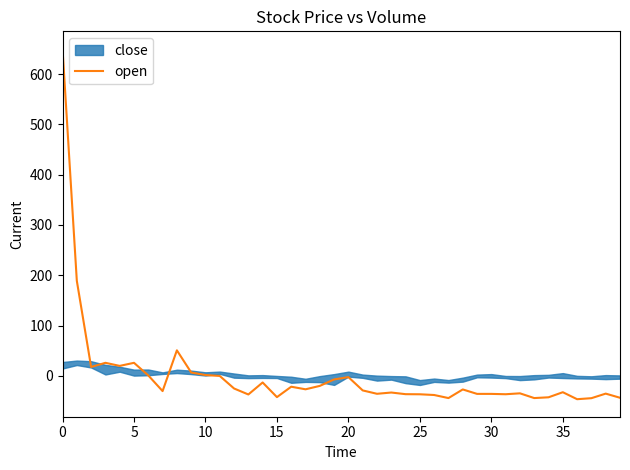

Which has a higher value, 39 or 20?

20